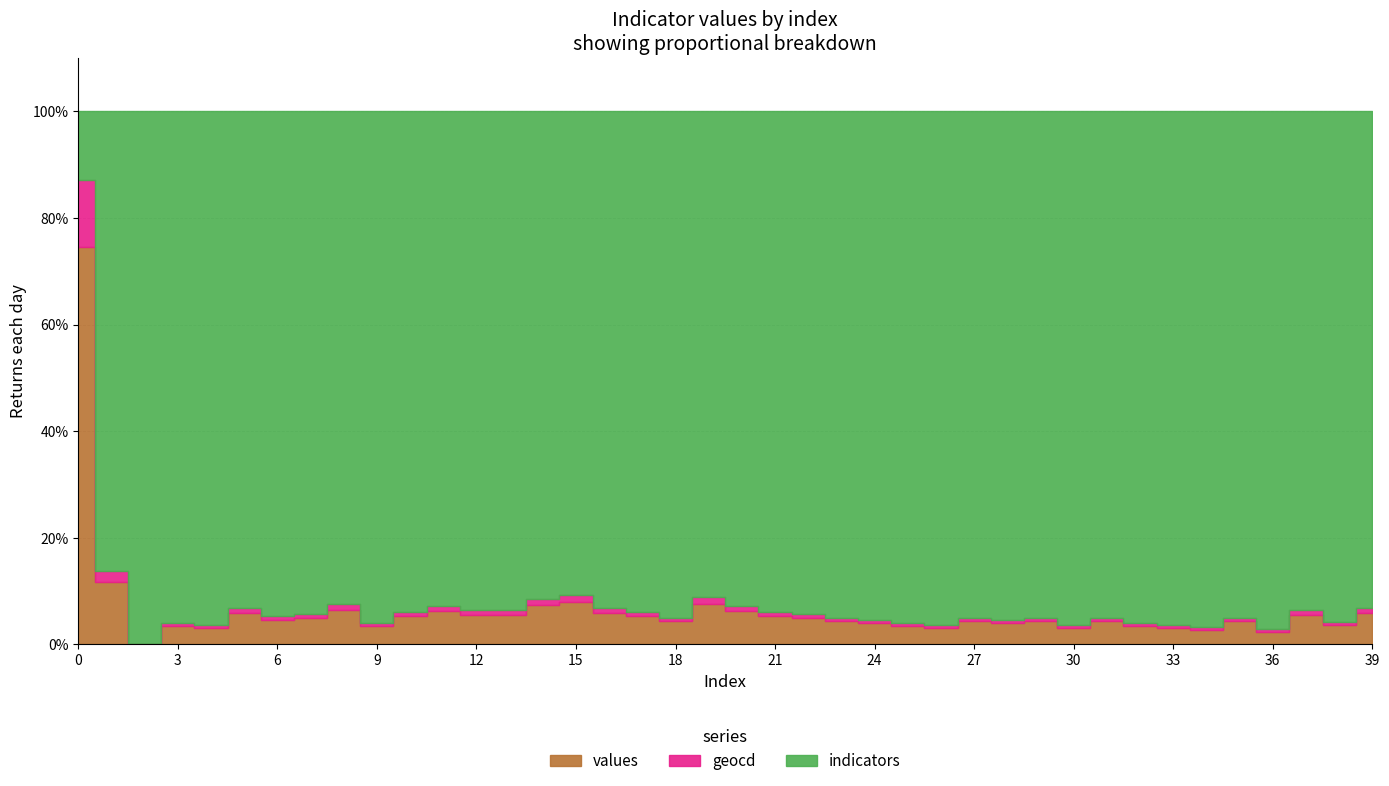

Reading right to left, extract all data points from this chart.

values: 106	64	100	41	76	47	53	59	76	53	76	70	76	53	59	70	76	88	94	112	141	76	94	106	147	135	100	100	112	94	59	118	88	82	106	53	59	0	230	9769
geocd: 18	11	17	7	13	8	9	10	13	9	13	12	13	9	10	12	13	15	16	19	24	13	16	18	25	23	17	17	19	16	10	20	15	14	18	9	10	0	39	1654
indicators: 1693	1693	1693	1693	1693	1693	1693	1693	1693	1693	1693	1693	1693	1693	1693	1693	1693	1693	1693	1693	1693	1693	1693	1693	1693	1693	1693	1693	1693	1693	1693	1693	1693	1693	1693	1693	1693	1693	1693	1693